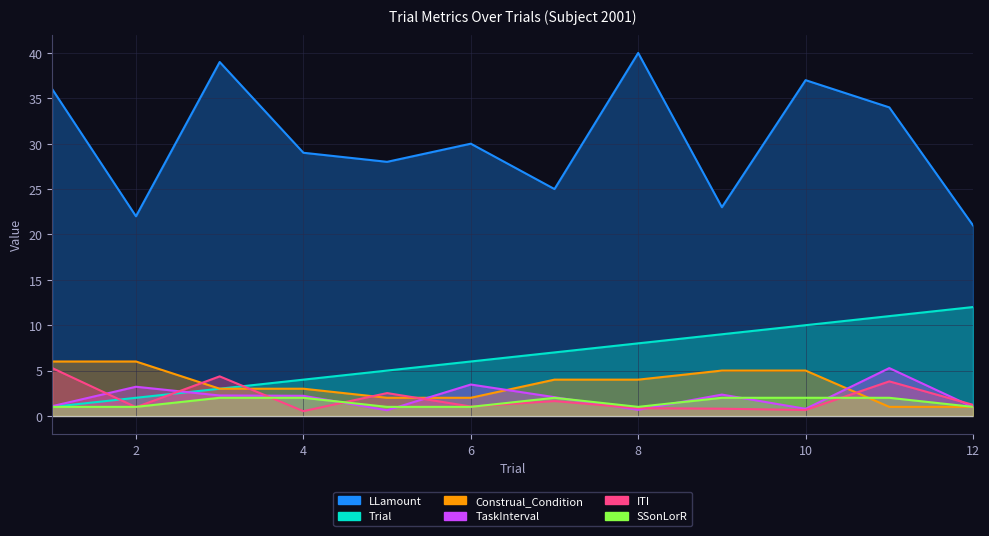

How many lines are shown in the chart?

6